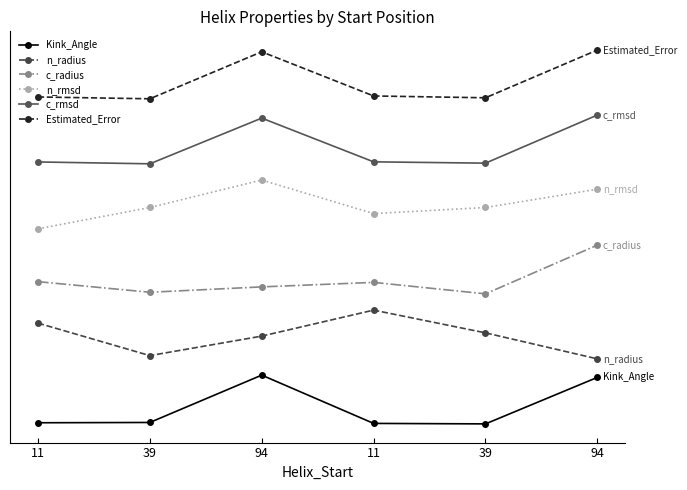

True or false: n_rmsd has a value of 24.9 at 94.

False